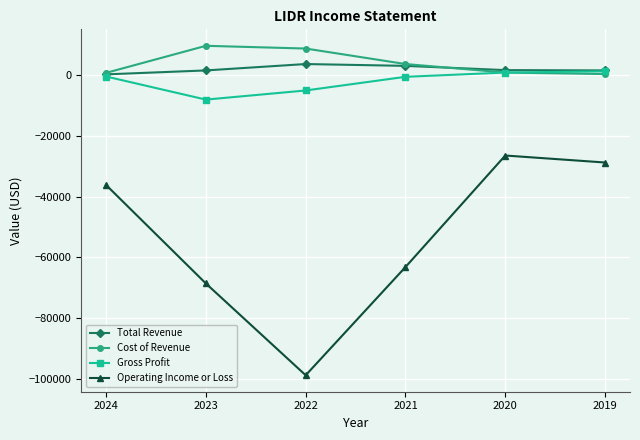

True or false: Total Revenue and Operating Income or Loss intersect in this chart.

False